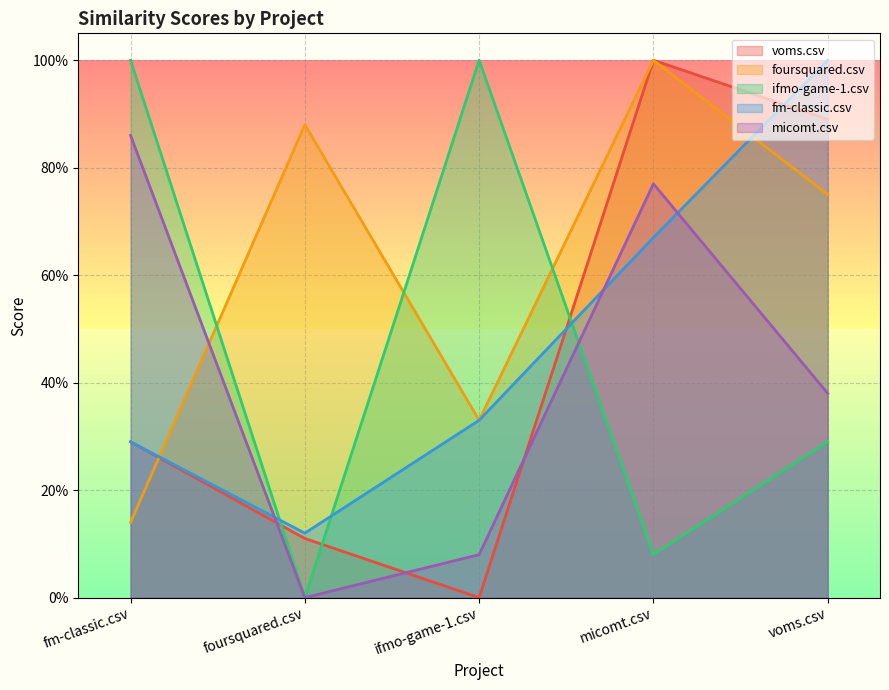

Is it true that micomt.csv equals 0.8 at micomt.csv?

True